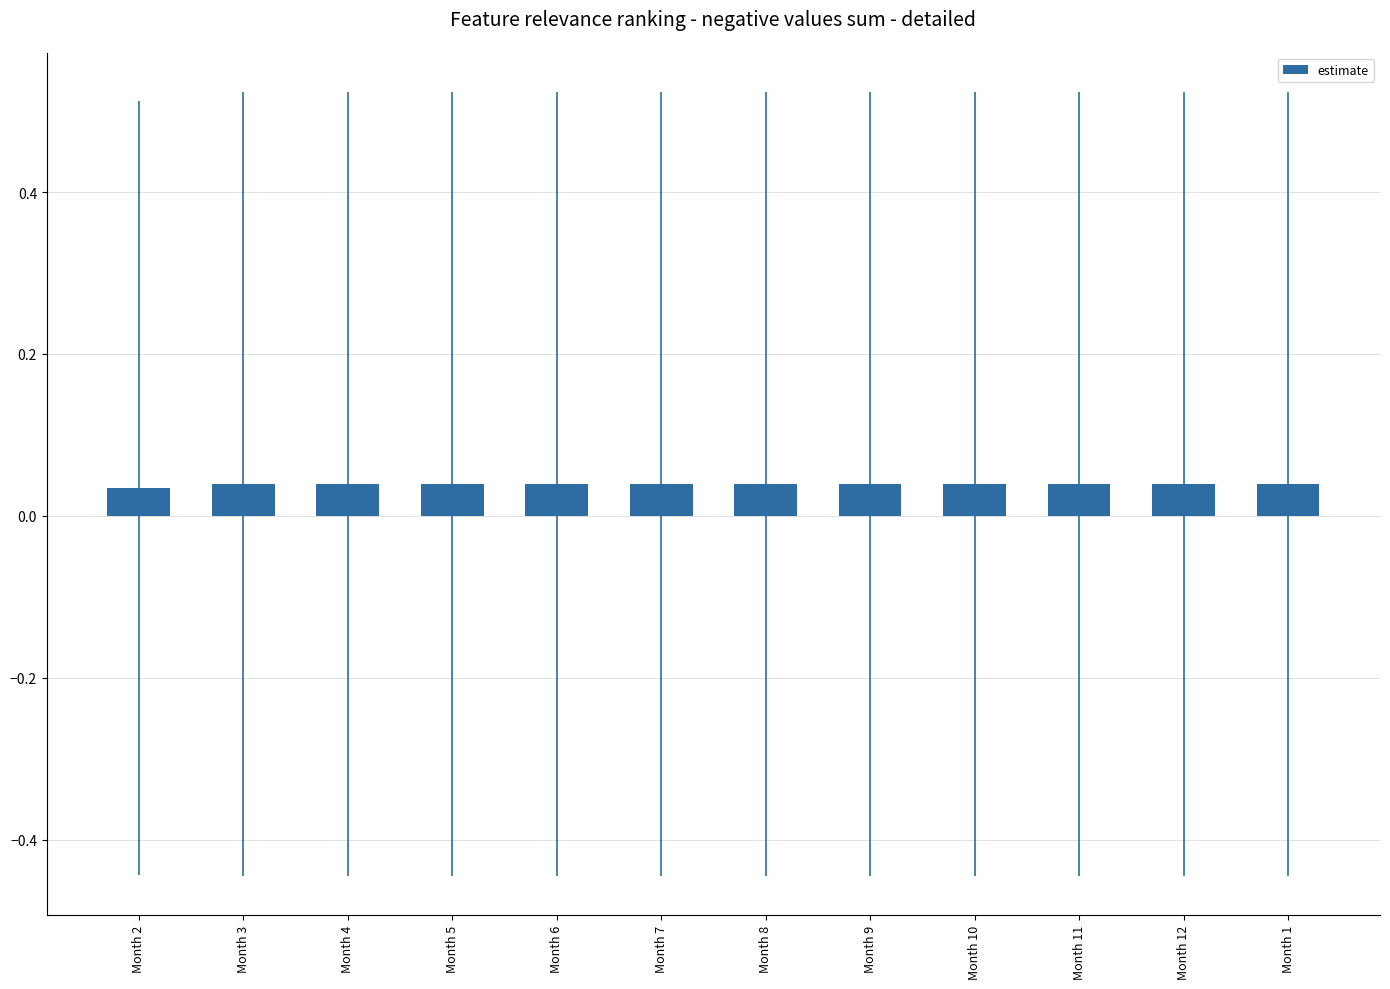

What position from the right is Month 11?

3